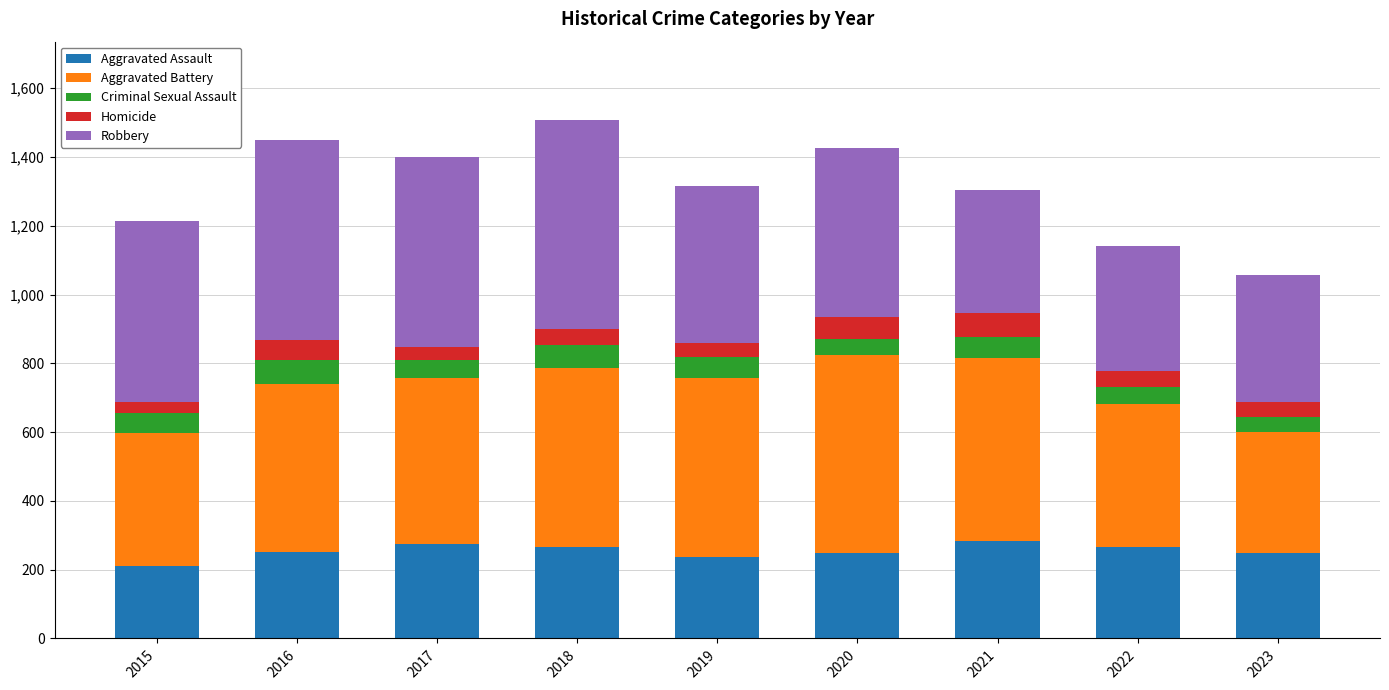

What is the lowest value of the Aggravated Assault series?

210